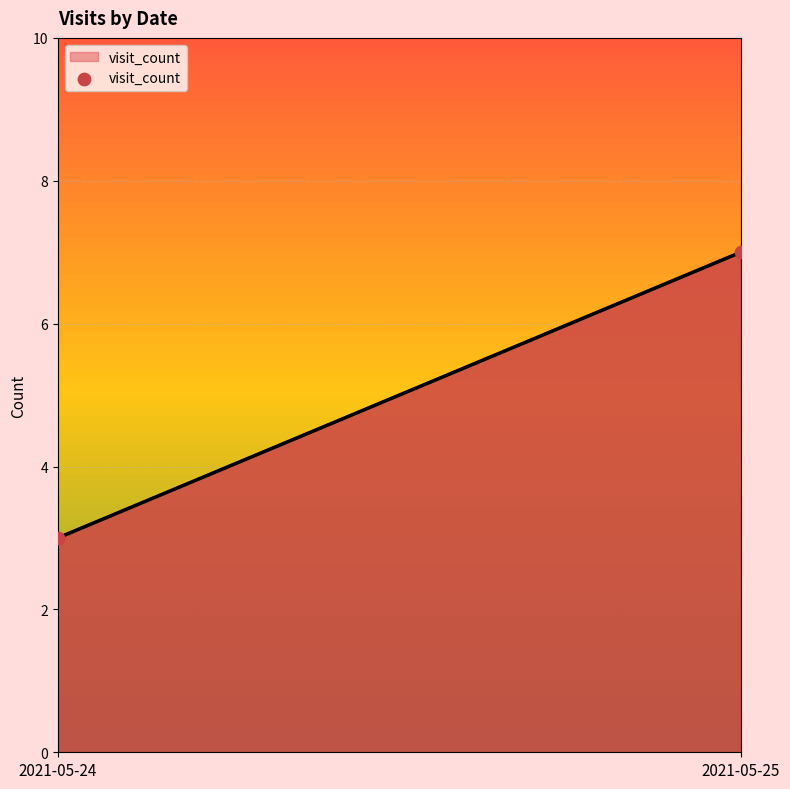

What is the range of Y values (max minus min)?

4